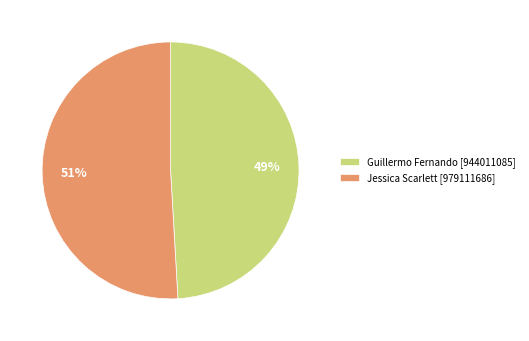

Combined, do Guillermo Fernando [944011085] and Jessica Scarlett [979111686] account for over 50%?

Yes